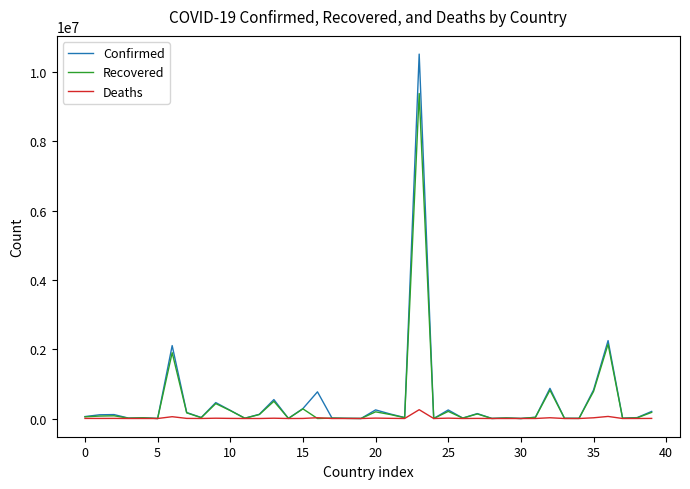

How many lines are shown in the chart?

3